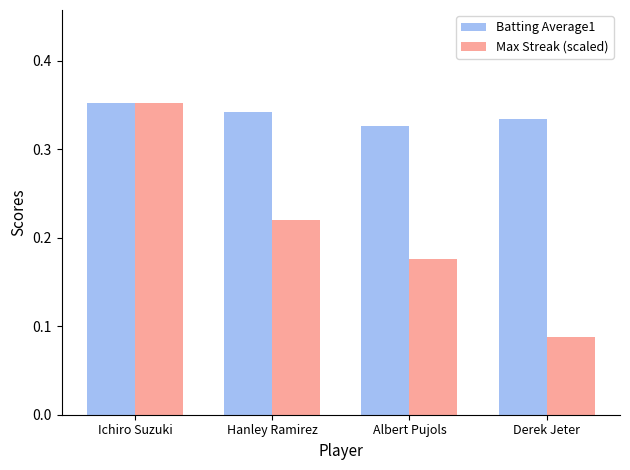

Is it true that Batting Average1 equals 0.5 at Derek Jeter?

False